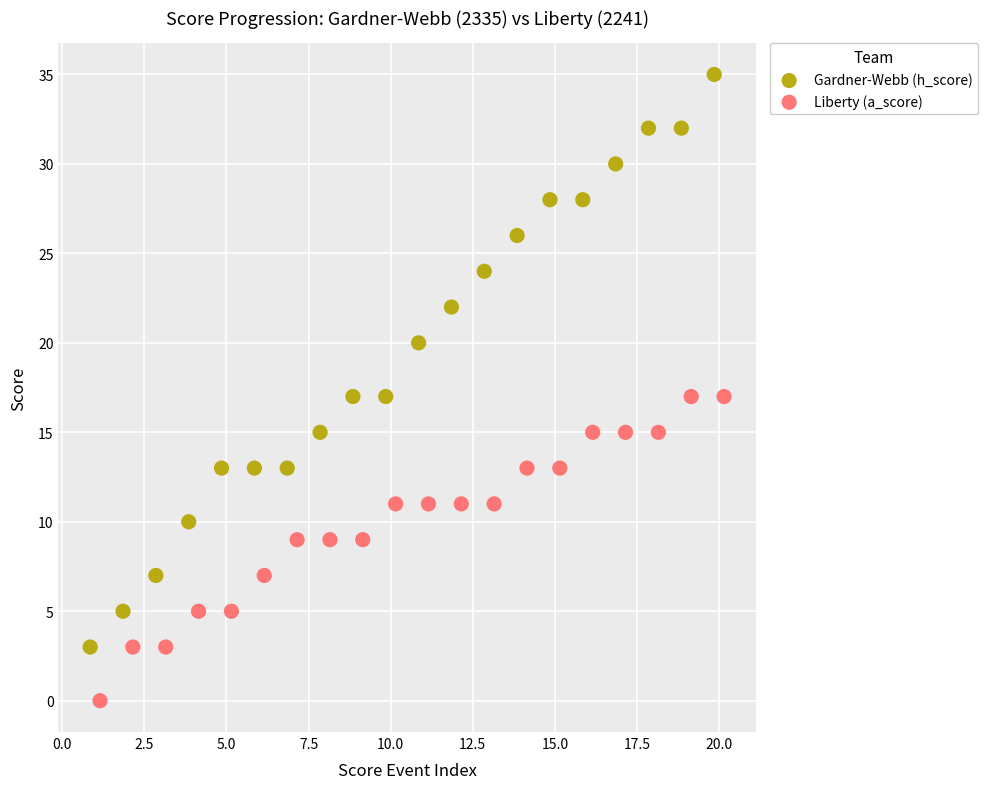

Which series has the widest spread of Y values?

Gardner-Webb (h_score)